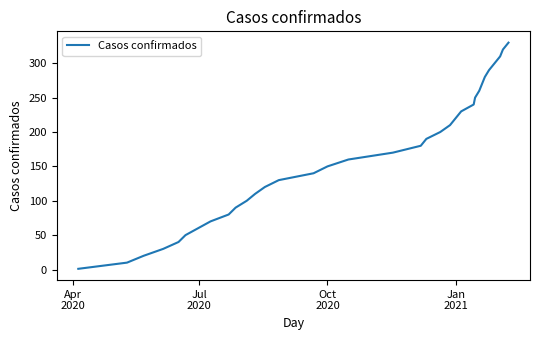

Reading right to left, list all the values displayed in this chart.

330	320	310	300	290	280	270	260	250	240	230	220	210	200	190	180	170	160	150	140	130	120	110	100	90	80	70	60	50	40	30	20	10	1